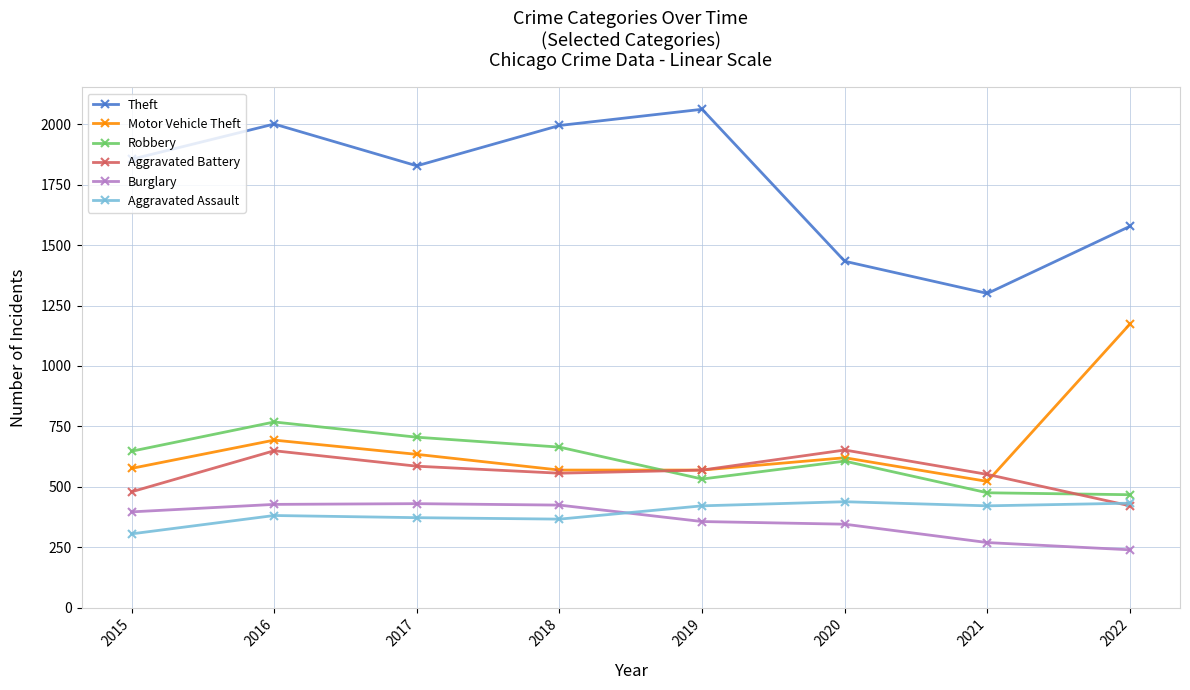

How many lines are shown in the chart?

6